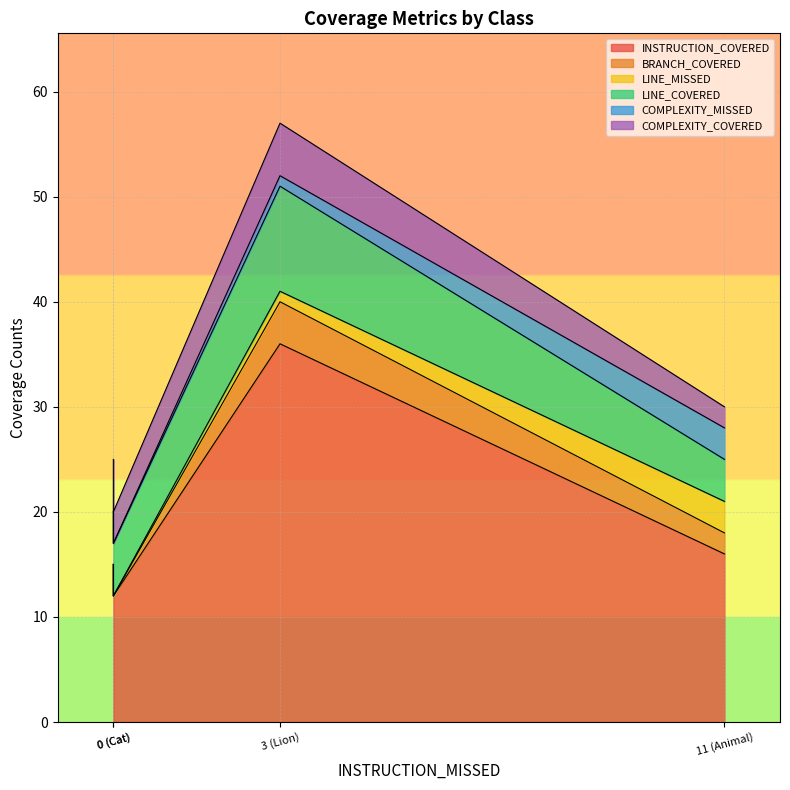

Between Lion and Cat, which series saw the biggest shift?

INSTRUCTION_COVERED